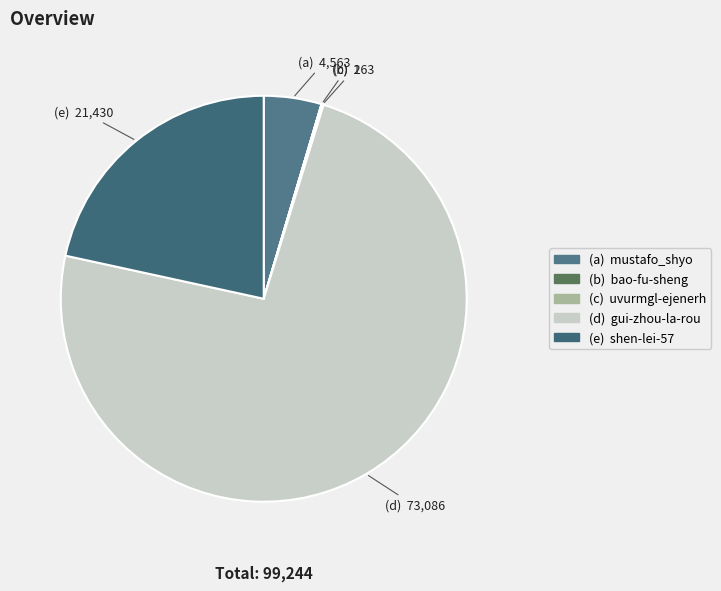

Which category accounts for the majority?

gui-zhou-la-rou